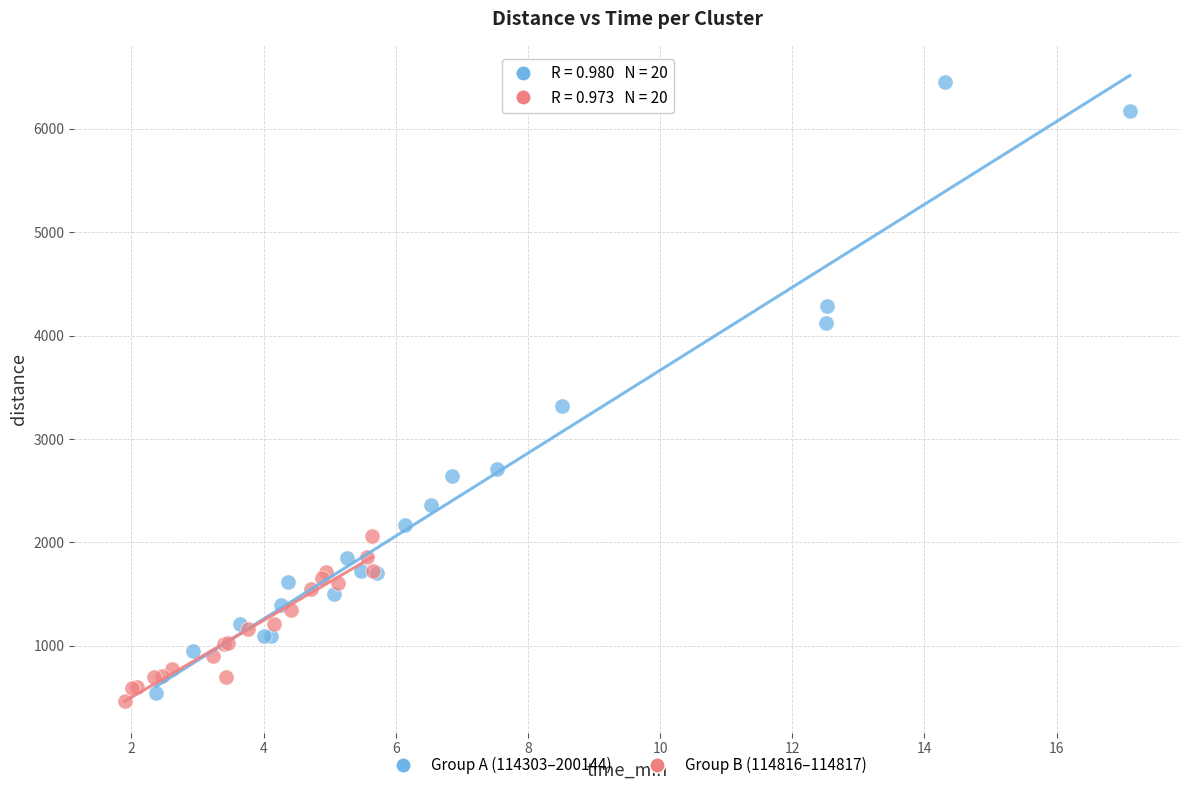

Which series reaches the minimum Y coordinate?

Group B (114816–114817)